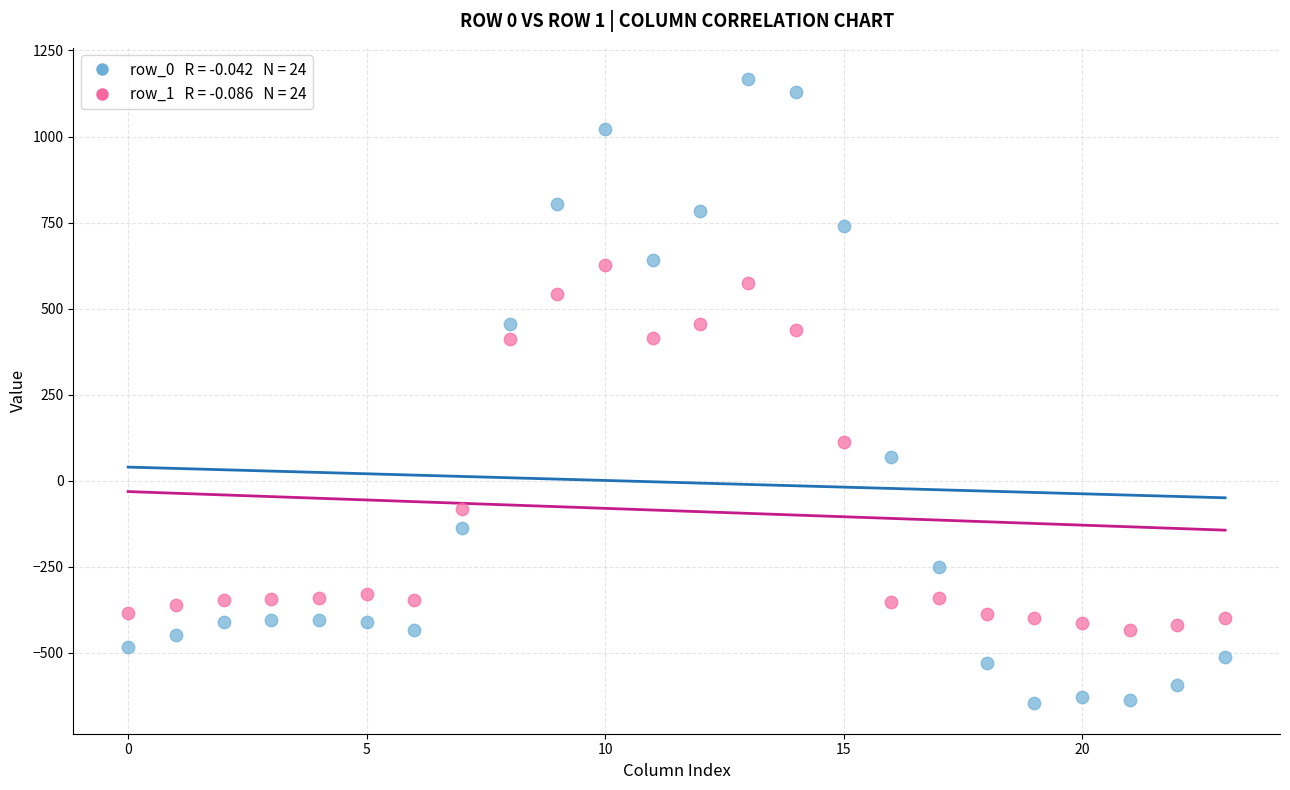

Across all data points, what is the range of Y values (max minus min)?

1811.7